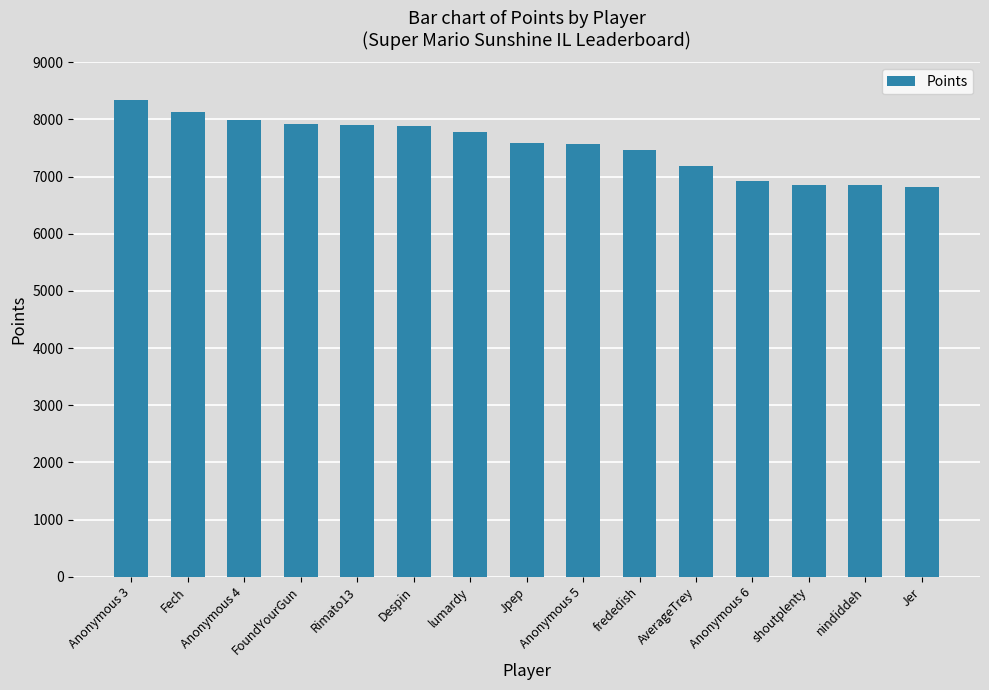

What value does the data have at Anonymous 3?

8339